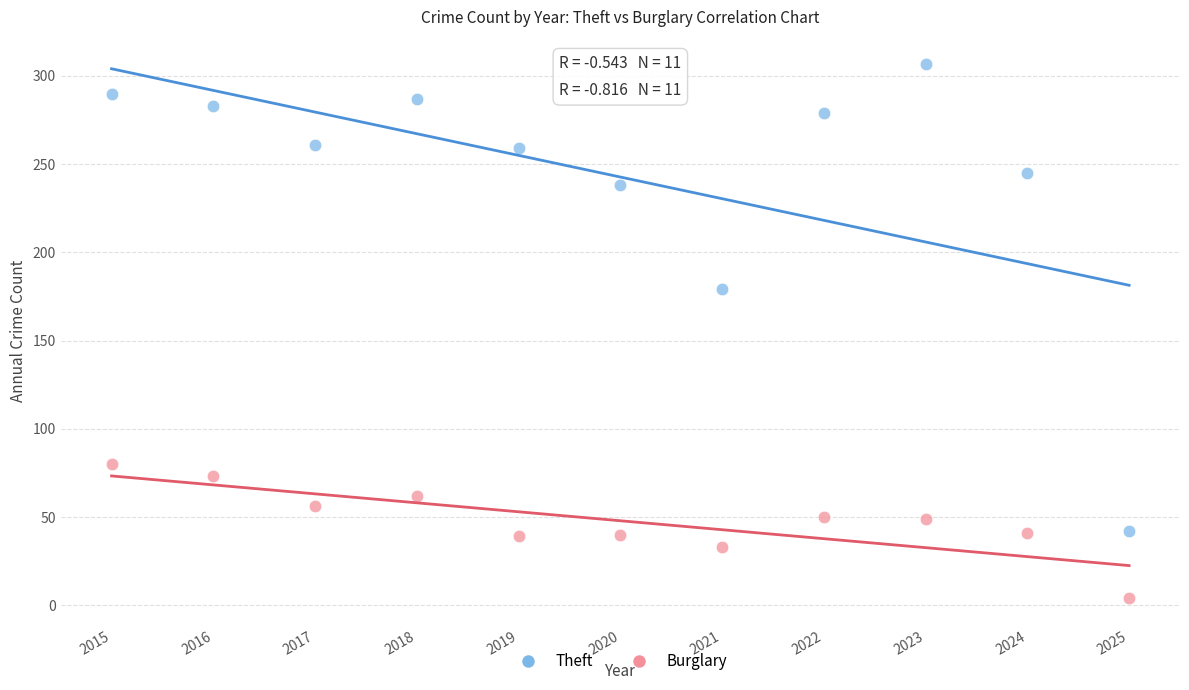

Which series reaches the maximum Y coordinate?

Theft